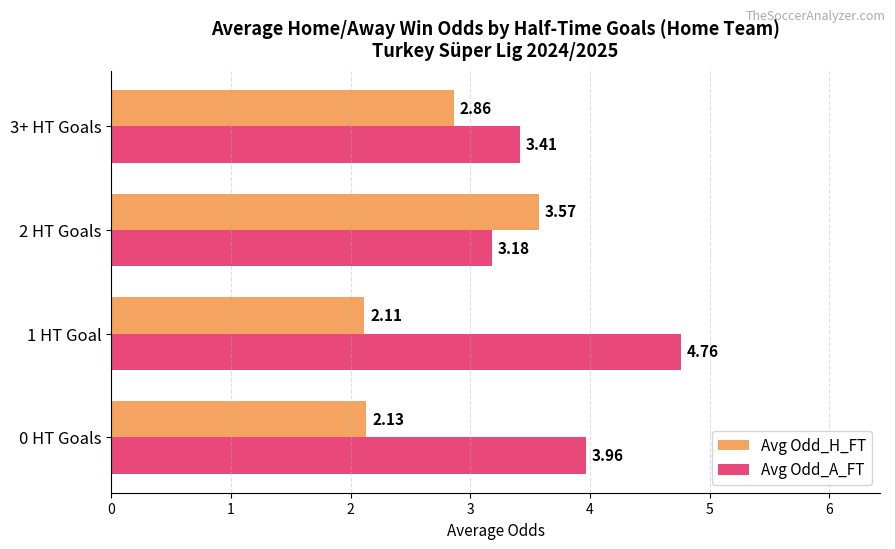

At which label does Avg Odd_H_FT reach its minimum?

1 HT Goal